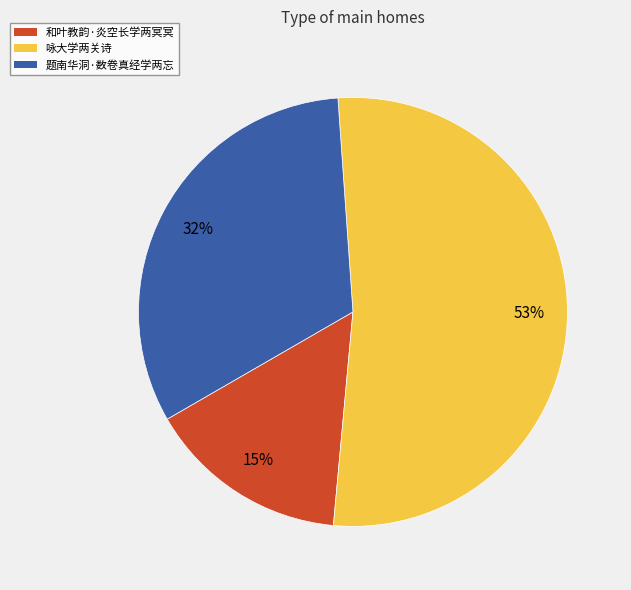

Which category has the smallest portion of the pie?

和叶教韵·炎空长学两冥冥